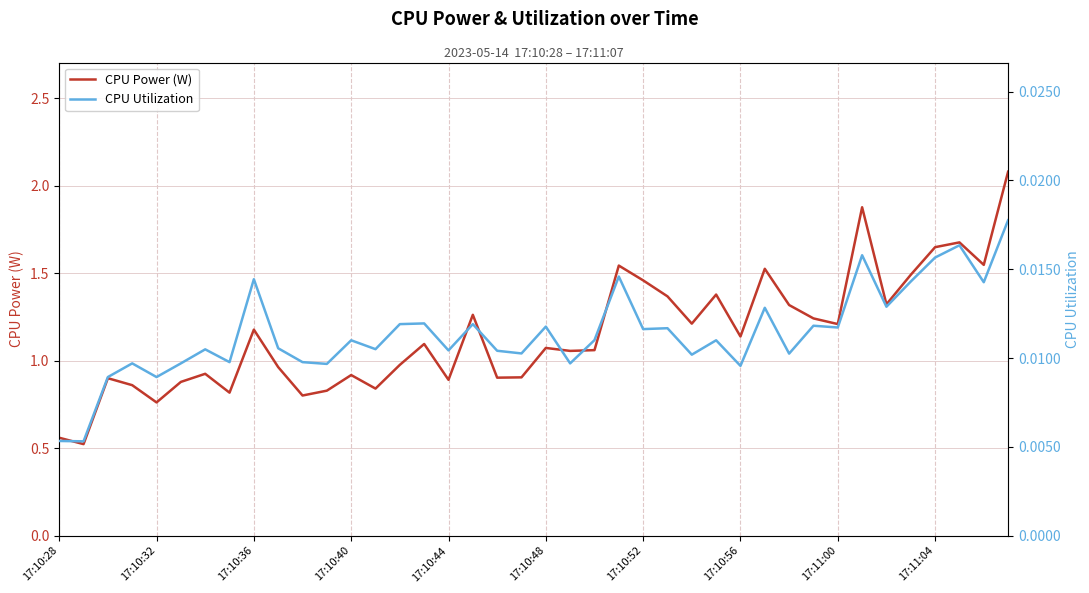

Is it true that CPU Utilization equals 0.0 at 38?

False